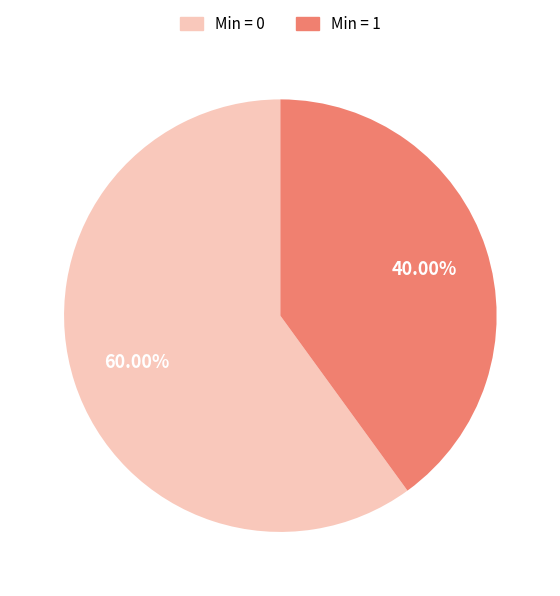

To the nearest percent, what is the difference between the largest and smallest slice percentages?

20%